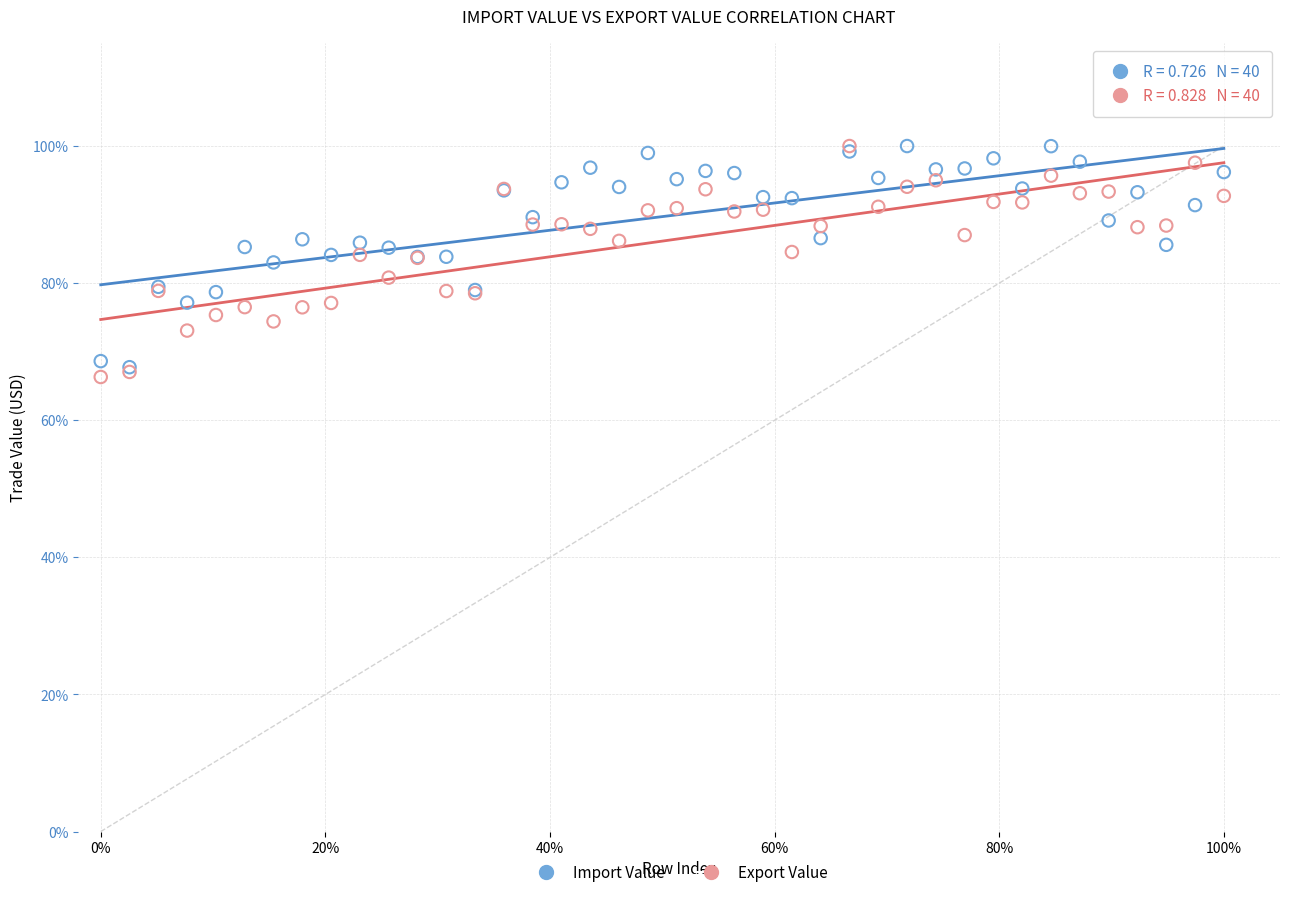

Which series has the widest spread of Y values?

Export Value